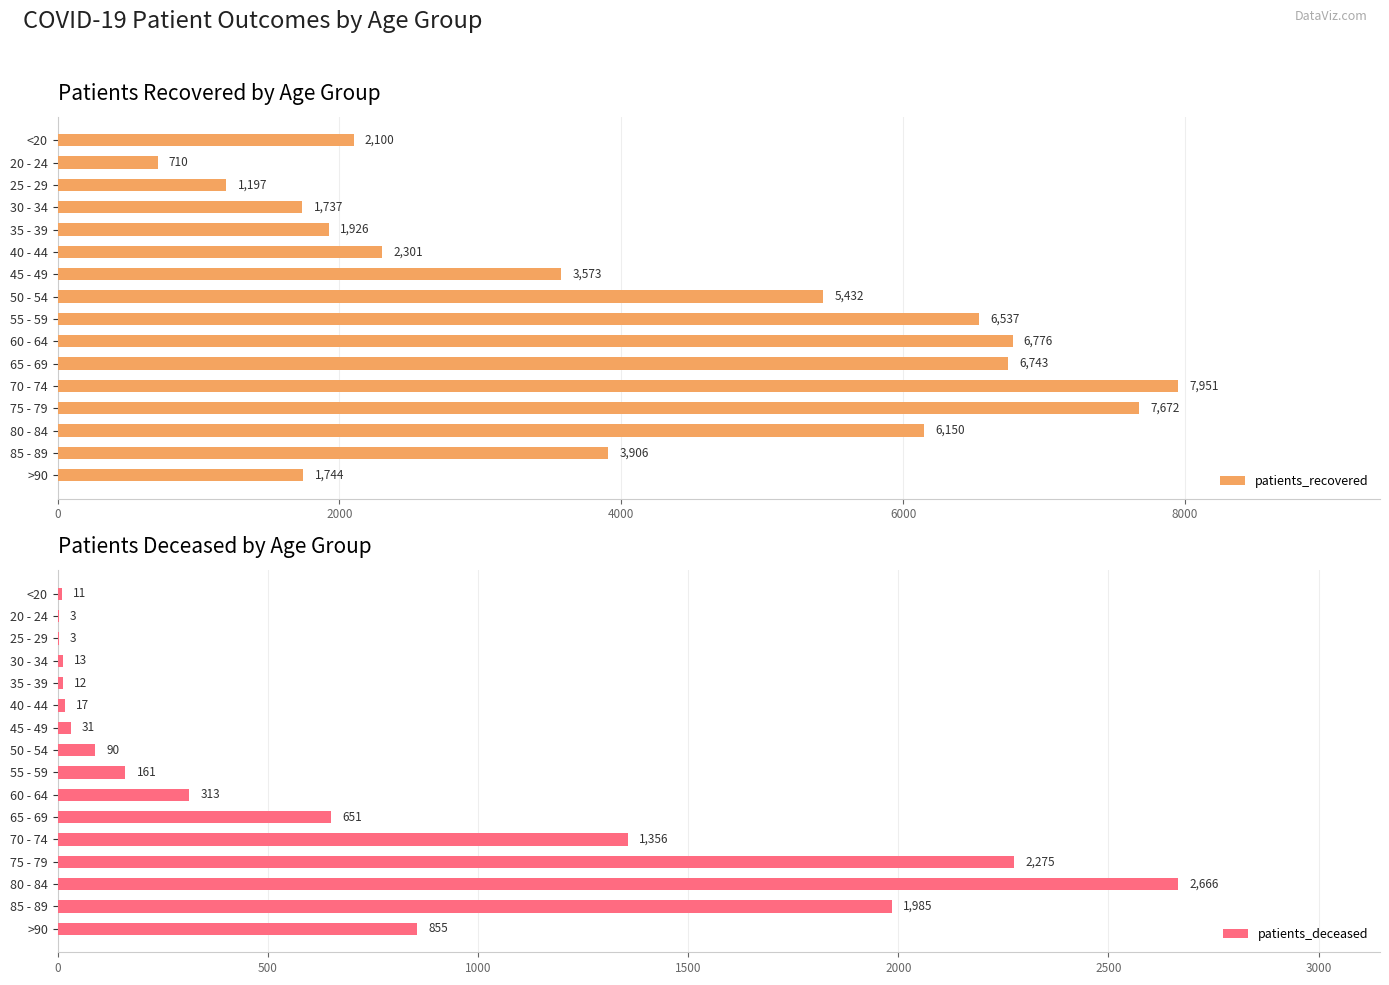

List the series in order of their peak value, lowest first.

patients_deceased, patients_recovered